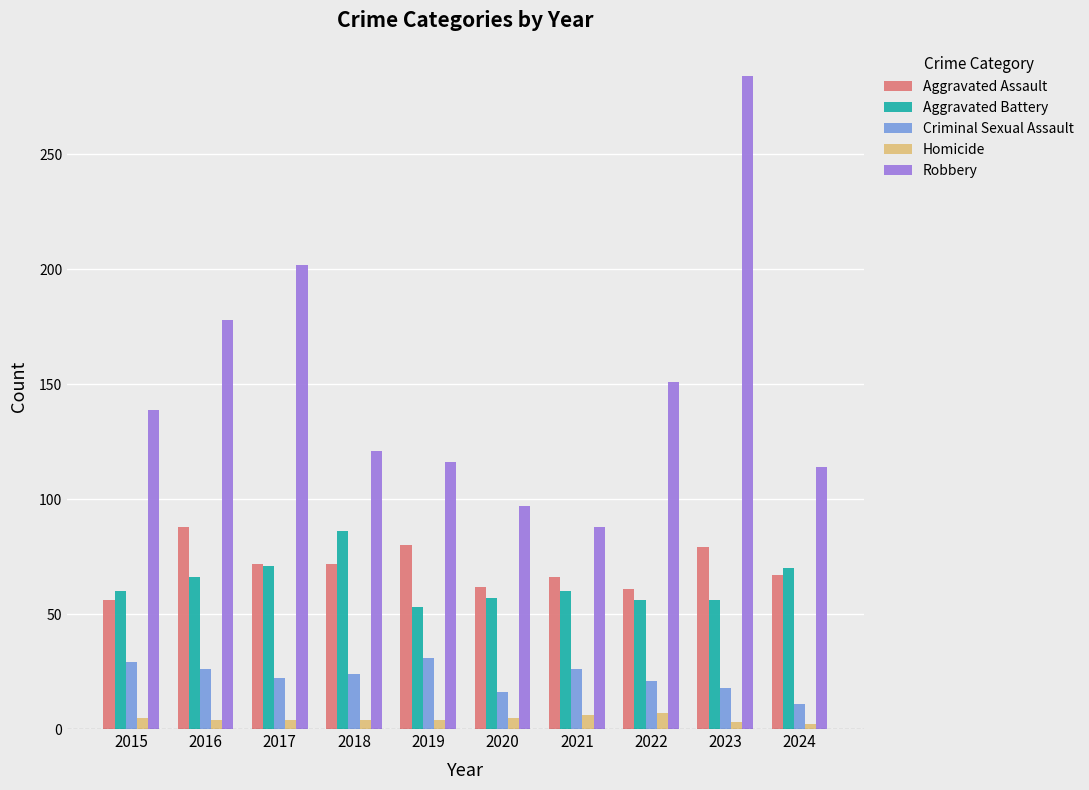

Which series has the largest range (max minus min)?

Robbery